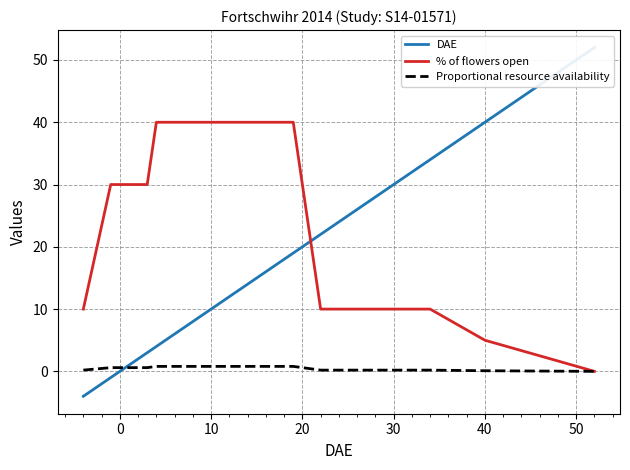

Count the Proportional resource availability values in the range 0 to 1.

17